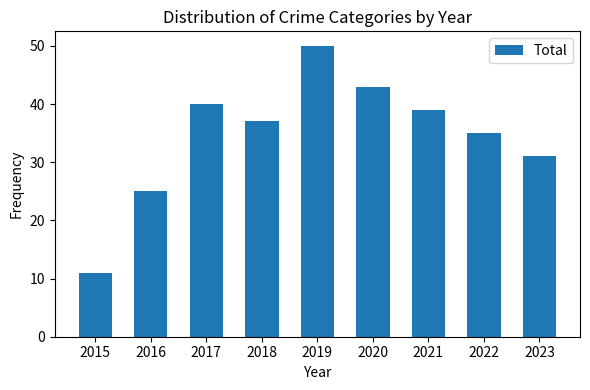

What value does the data have at 2015?

11